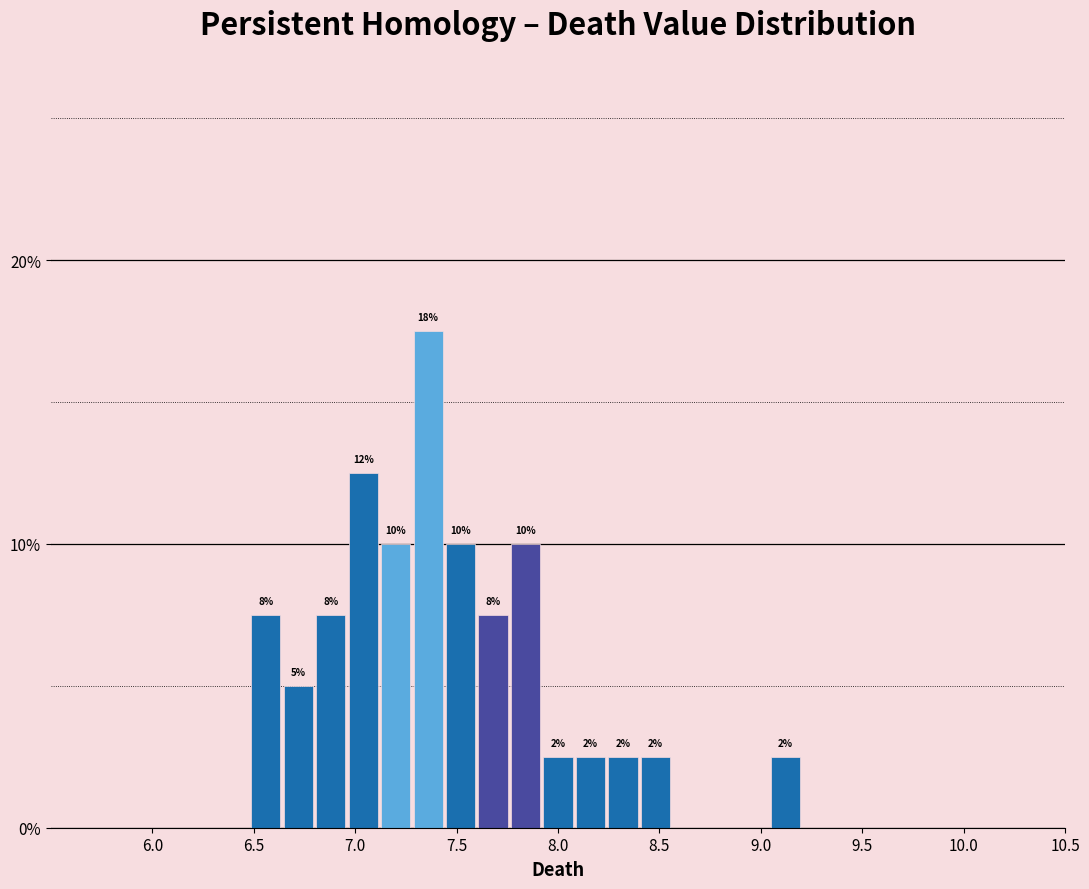

Read against the x-axis, roughly where is the centre of the tallest bar?

7.35